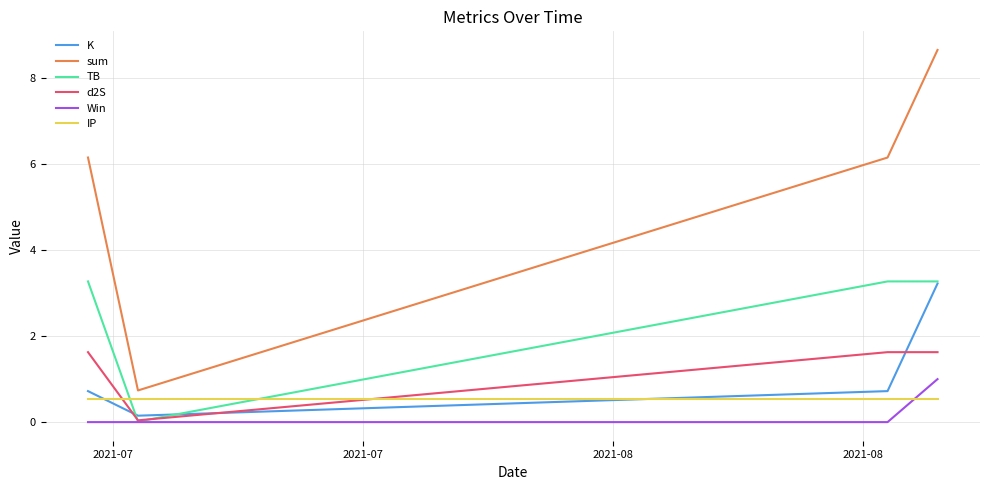

Which series has the largest range (max minus min)?

sum